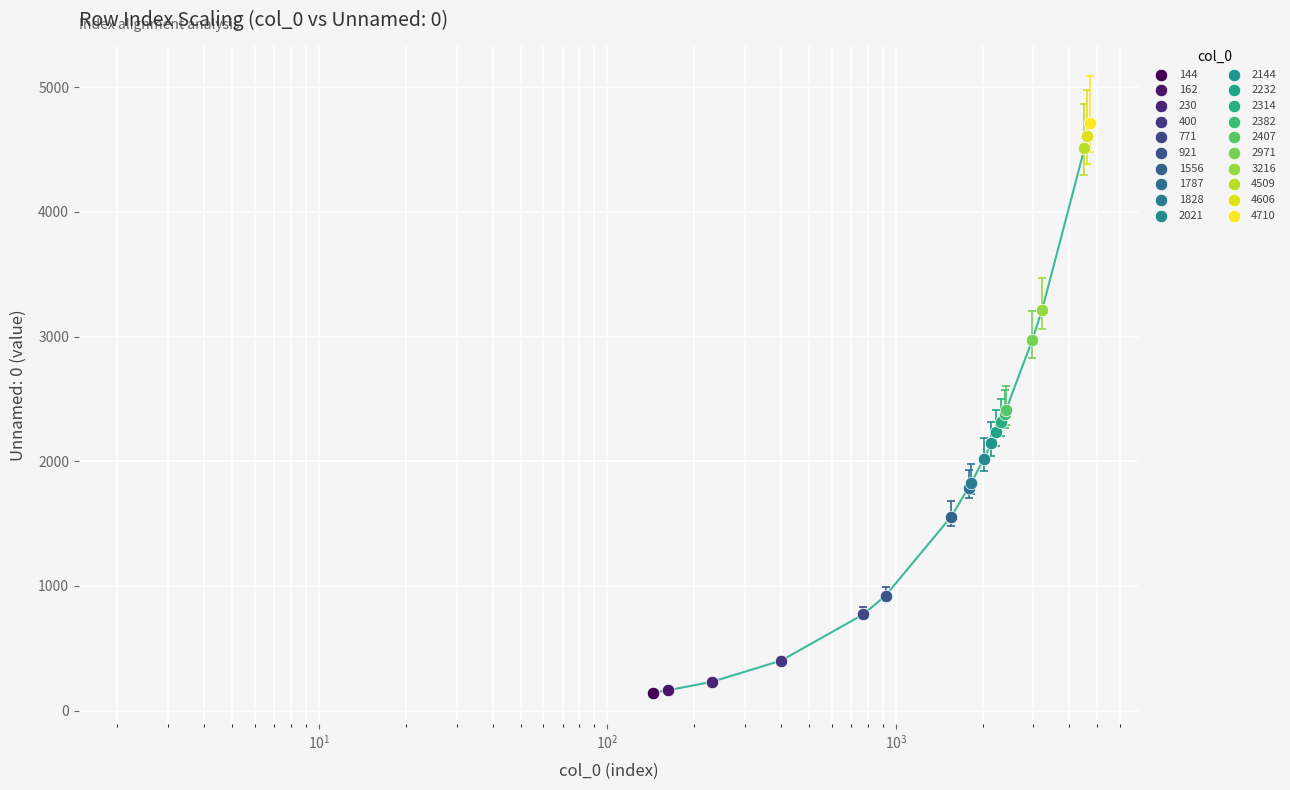

What is the change in value from 162 to 400?

+238